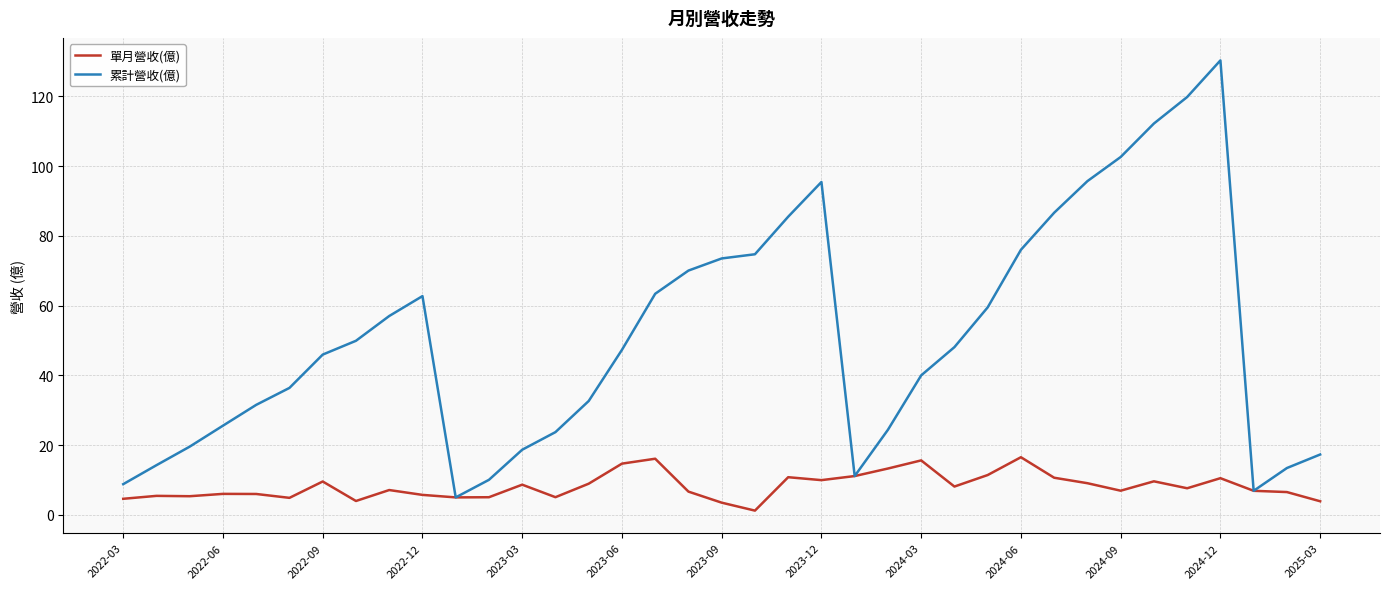

Which series has the widest spread of values?

累計營收(億)